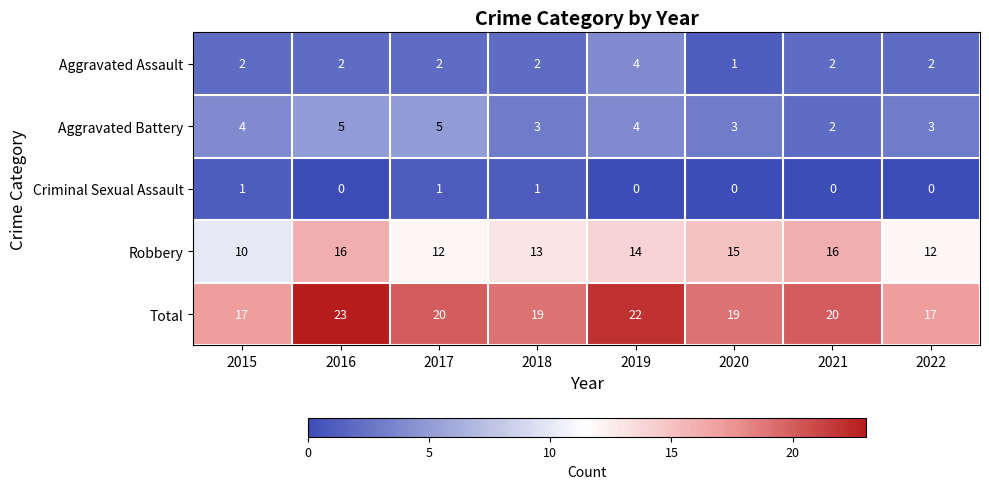

What is the total value across all series at 2017?

40